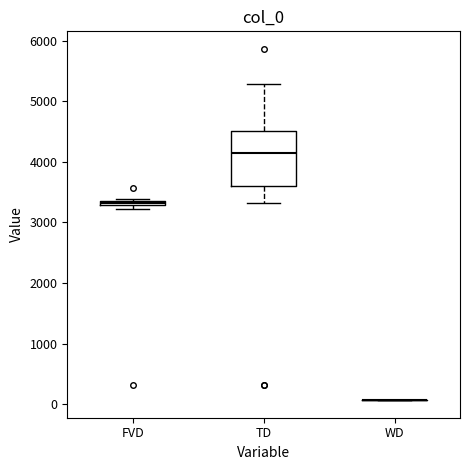

Which box is the tallest, from its lower edge to its upper edge?

TD